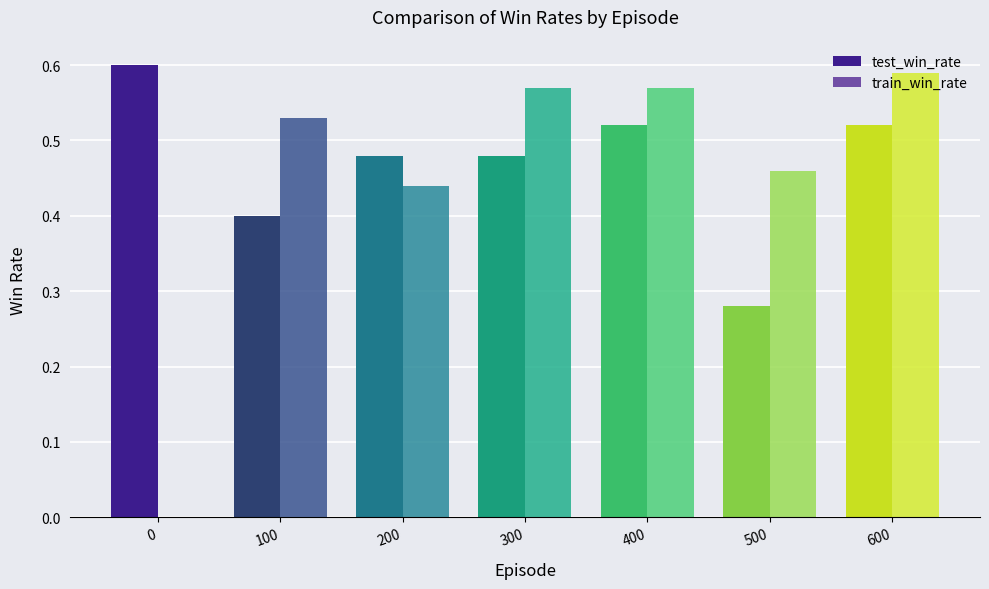

What is the sum of the train_win_rate values at 300 and 100?

1.1